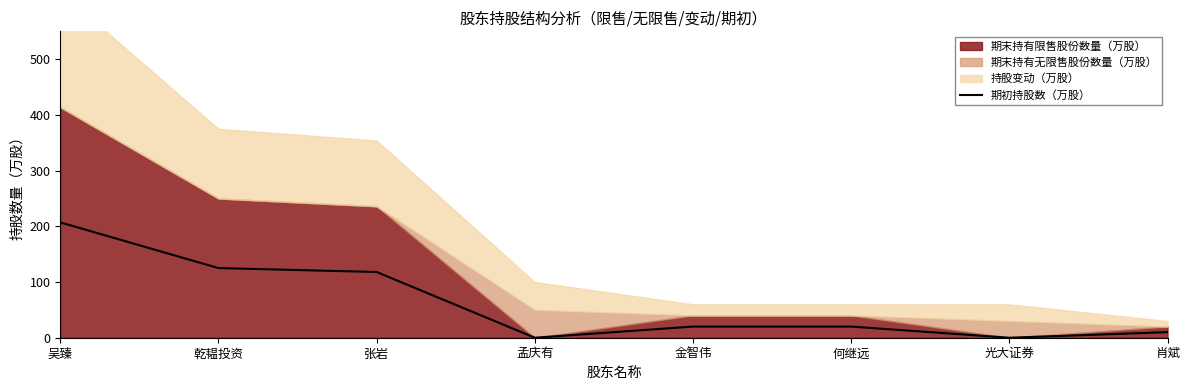

True or false: 期初持股数（万股） has a value of 125 at 乾韫投资.

True